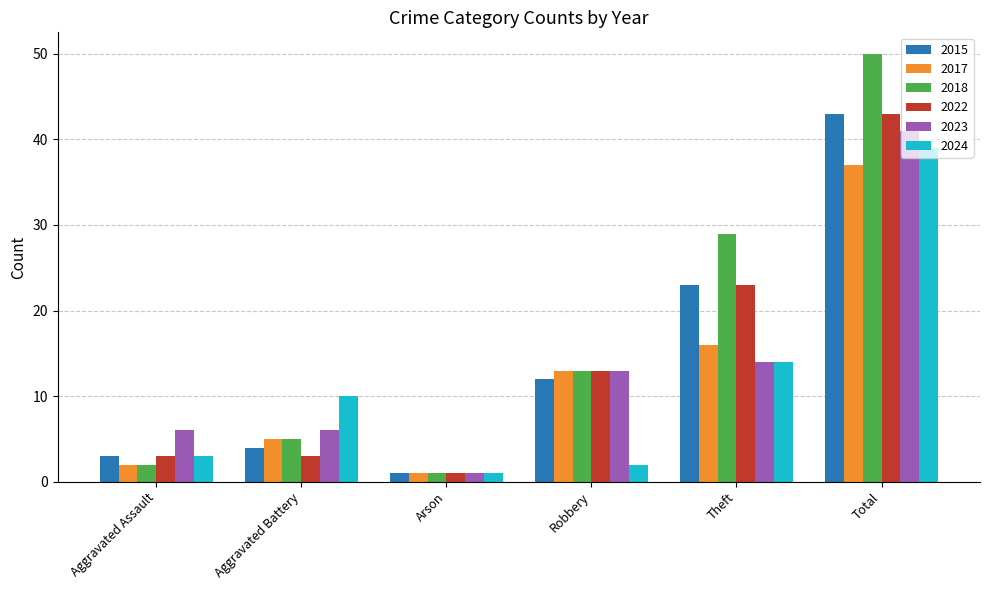

Reading left to right, list all the values displayed in this chart.

2015: 3	4	1	12	23	43
2017: 2	5	1	13	16	37
2018: 2	5	1	13	29	50
2022: 3	3	1	13	23	43
2023: 6	6	1	13	14	41
2024: 3	10	1	2	14	39